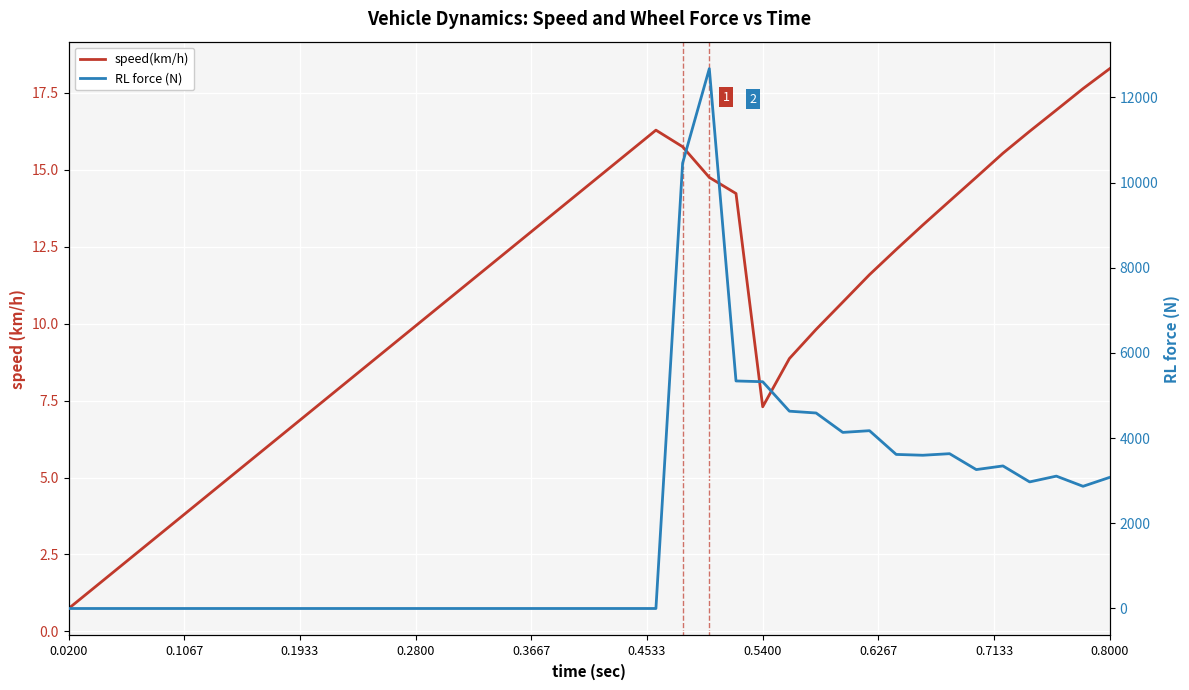

How many lines are shown in the chart?

2